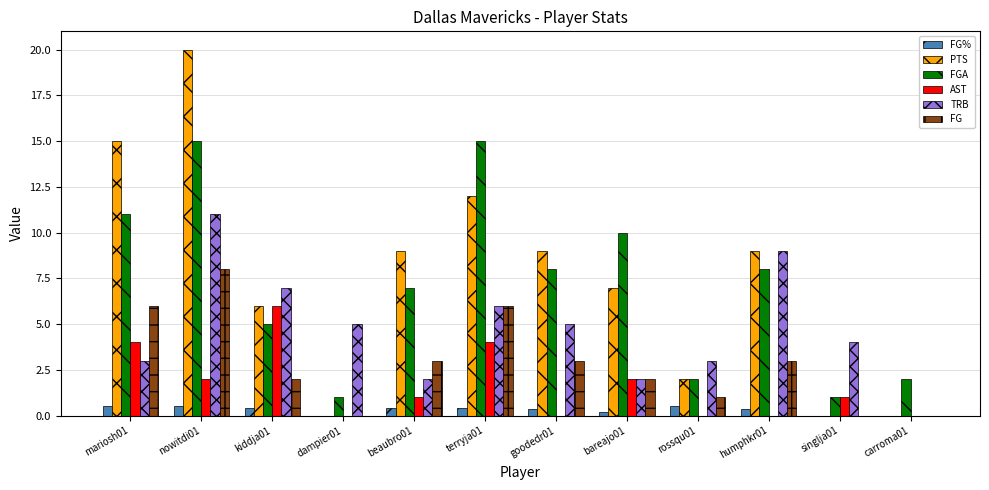

Which series changed the most between beaubro01 and terryja01?

FGA